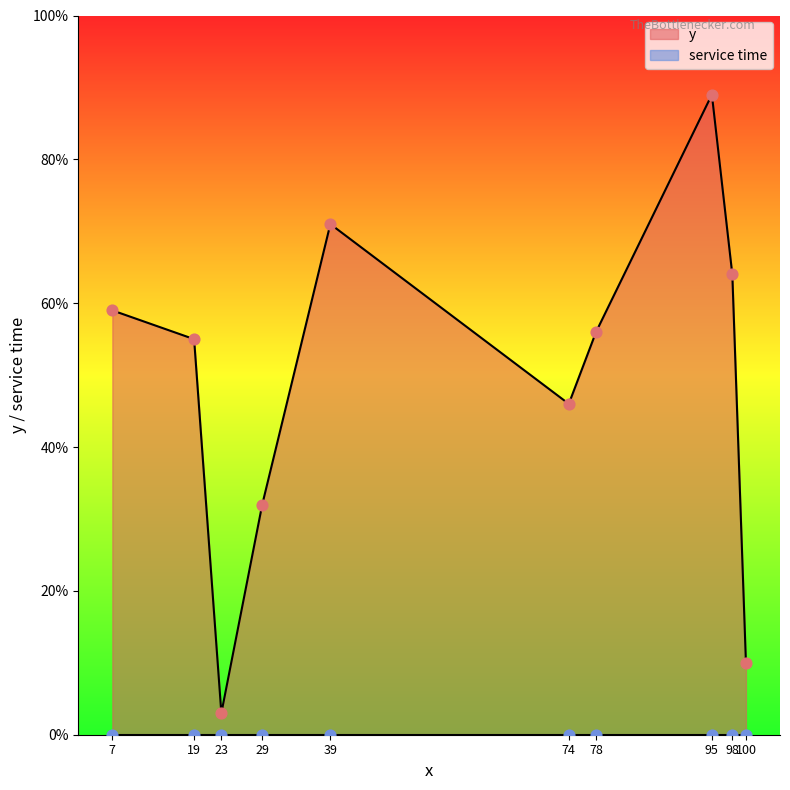

What is the total value across all series at 95?

89